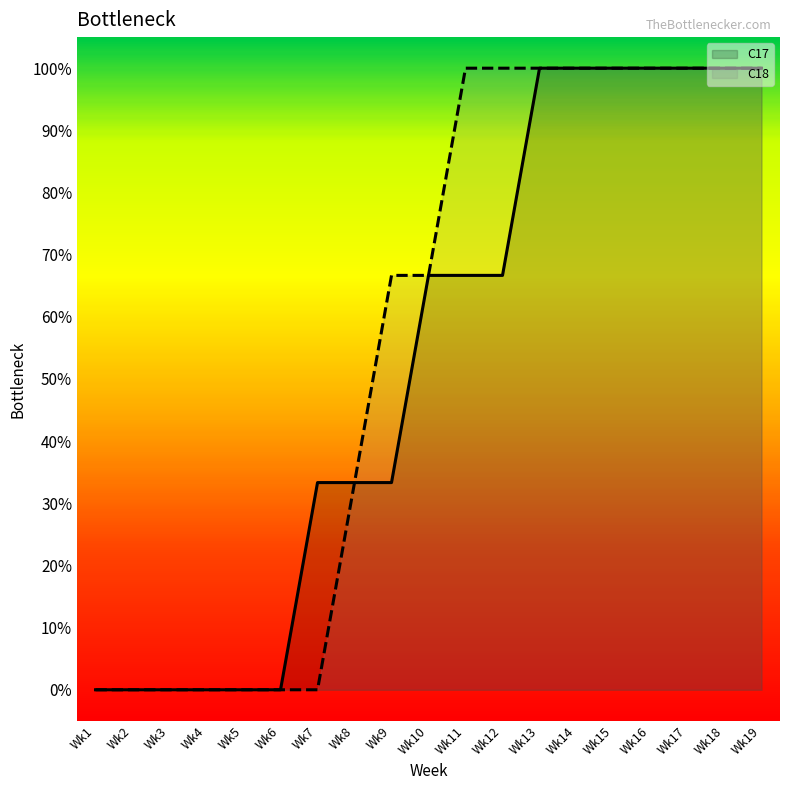

True or false: C17_count has a value of 1.0 at Wk18.

True